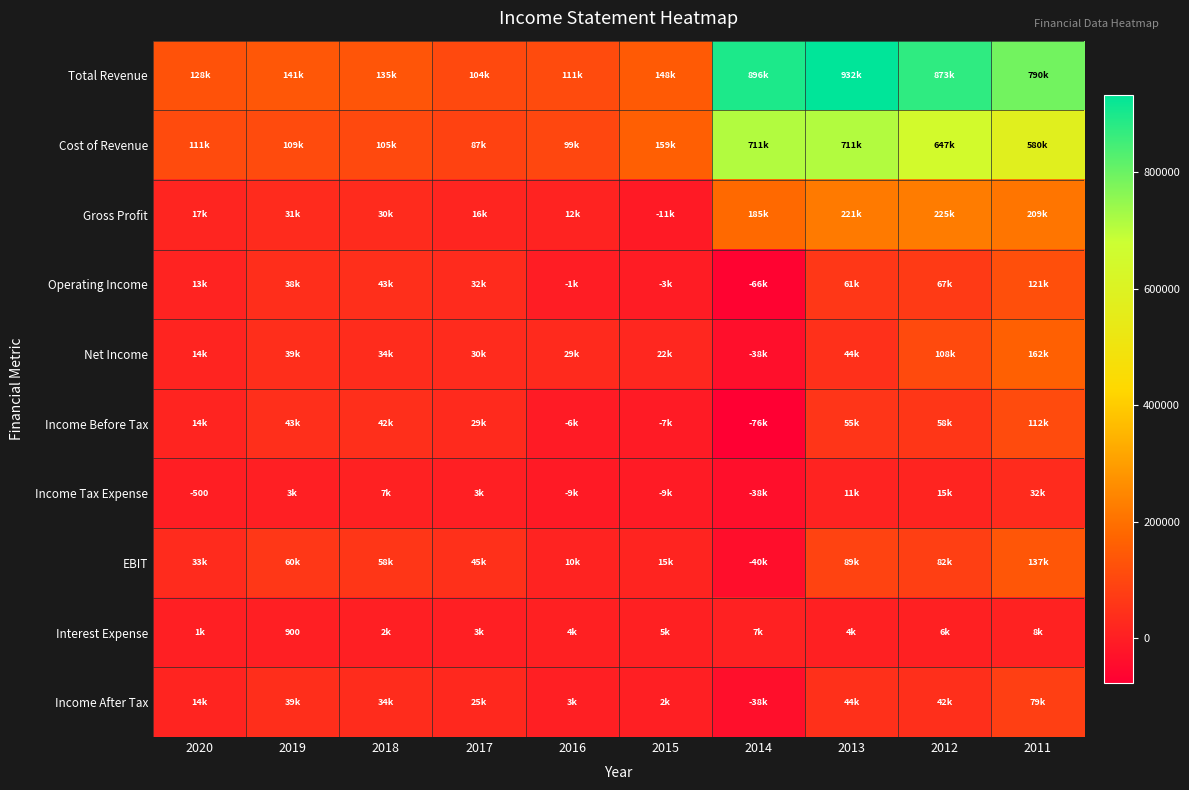

What is the difference between the highest and lowest values at 2018?

133400